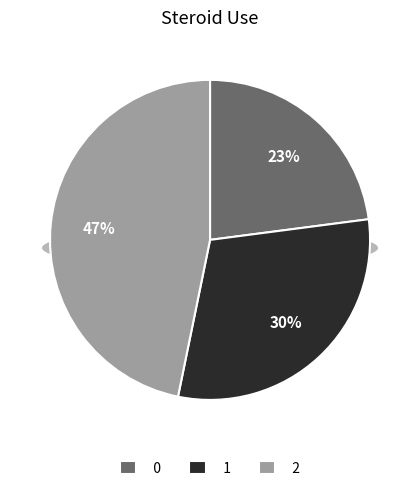

To the nearest percent, what is the average slice percentage?

33%